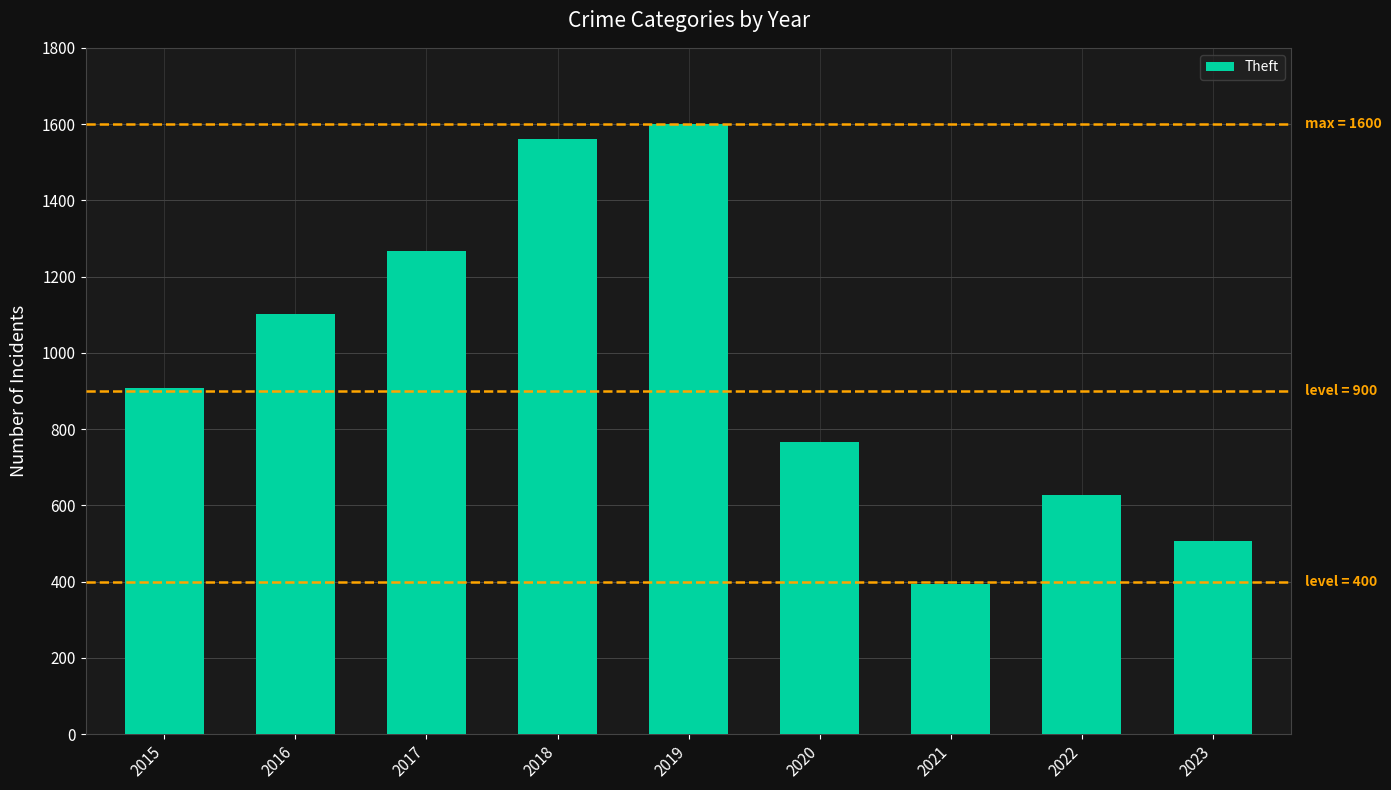

What is the average value?

970